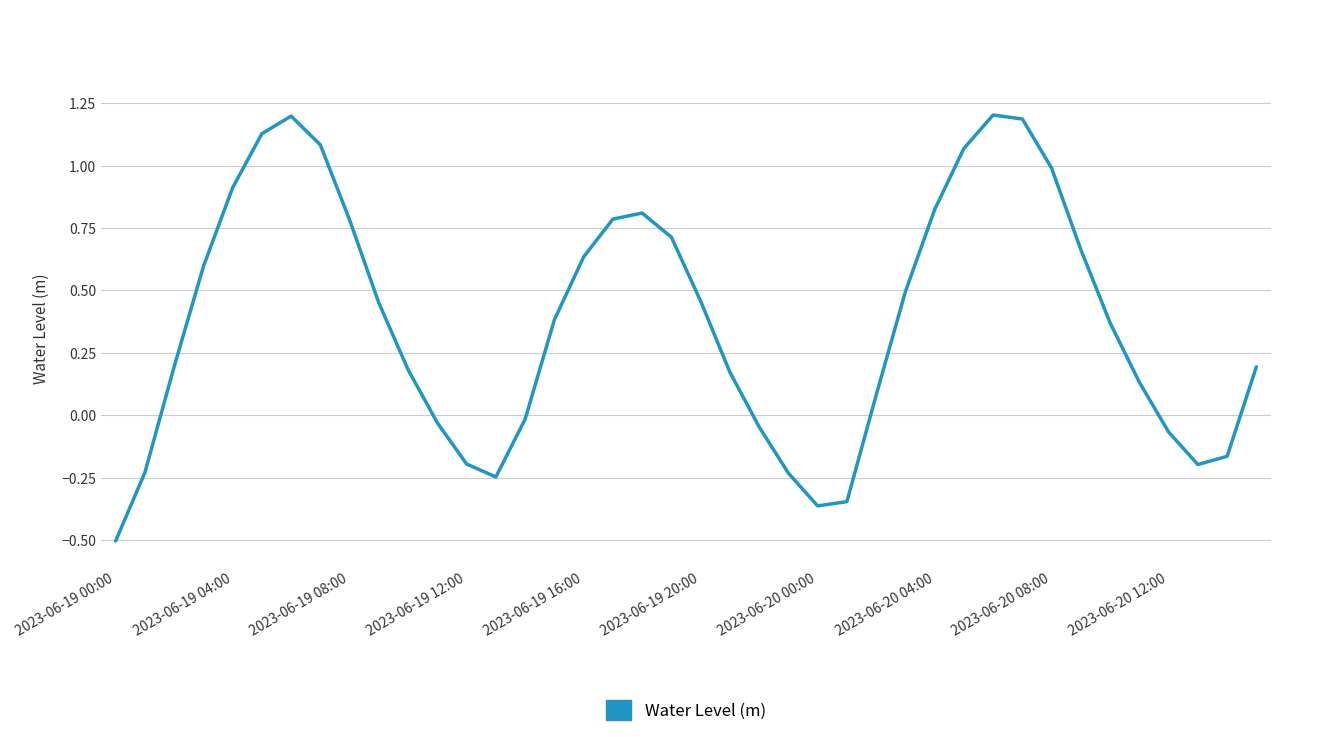

How many interior local valleys (lower than both neighbors) does the data have?

3